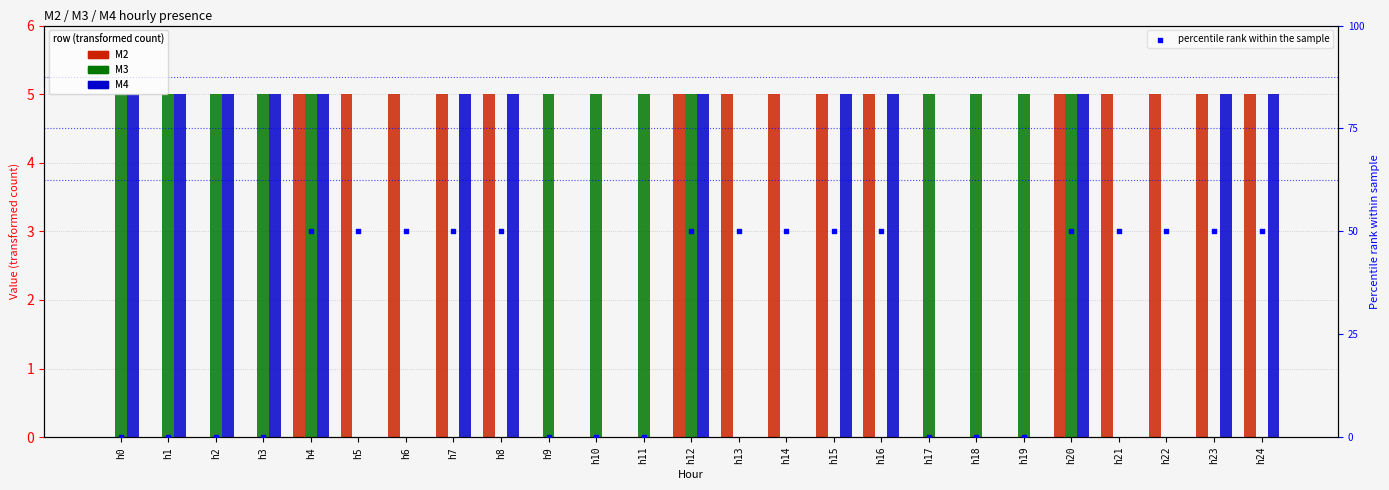

At how many categories does at least one series exceed 45?

15